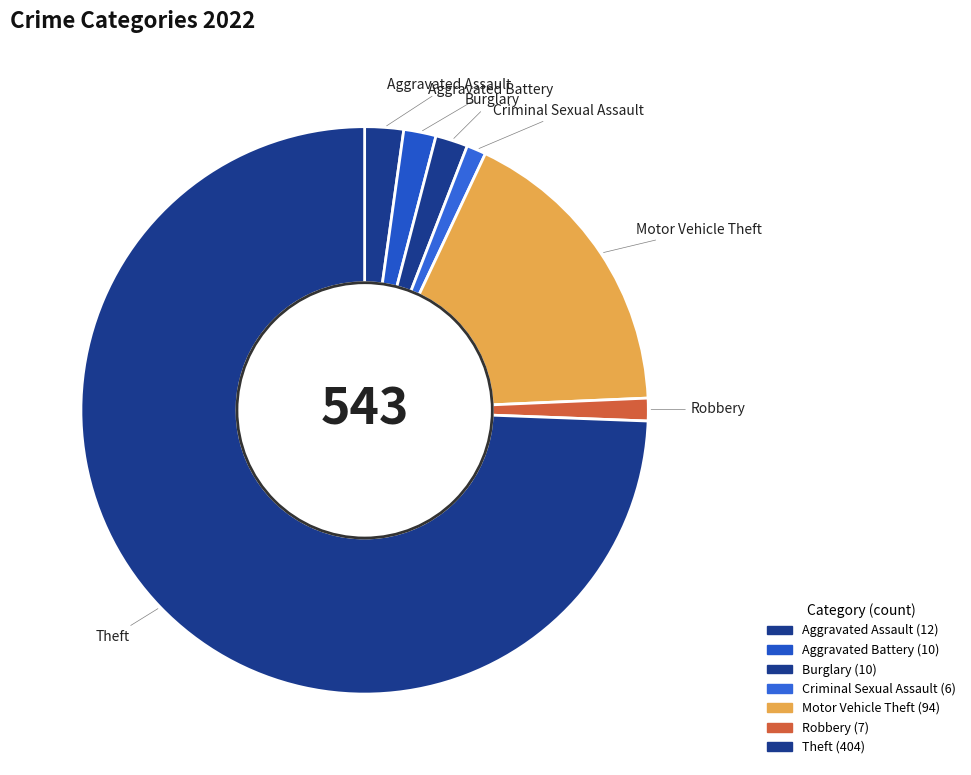

How many segments does this pie chart have?

7